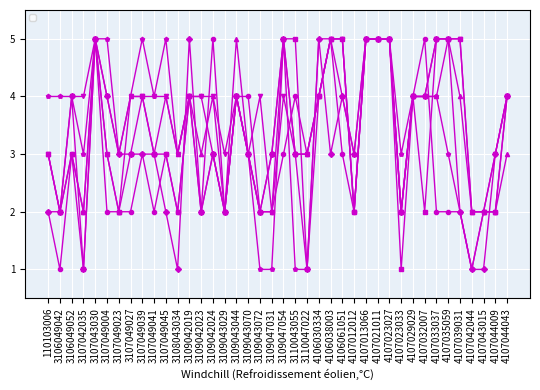

What is the difference between the highest and lowest values at 4106061051?

2